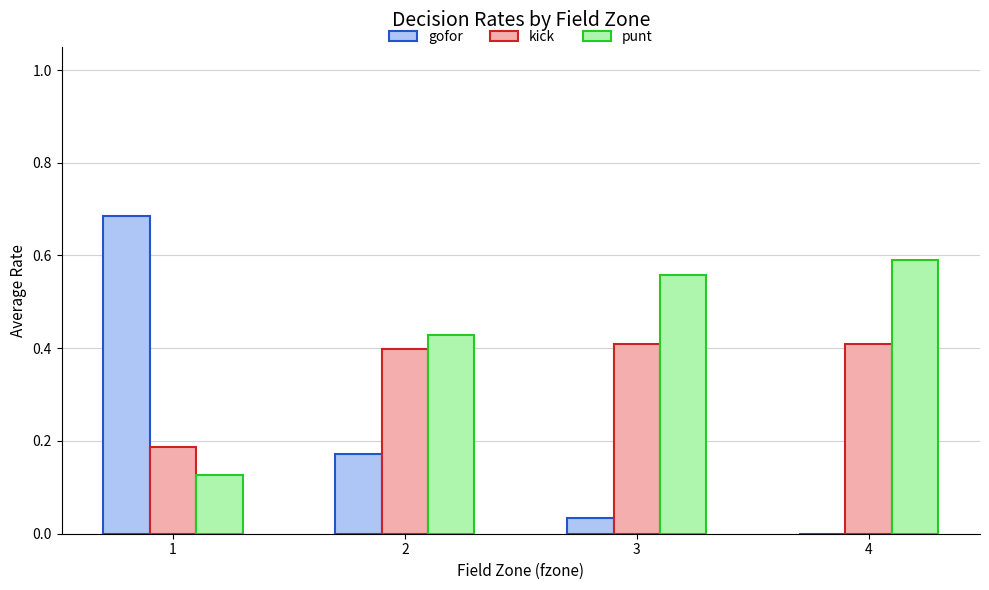

Which series has the largest total across all categories?

punt